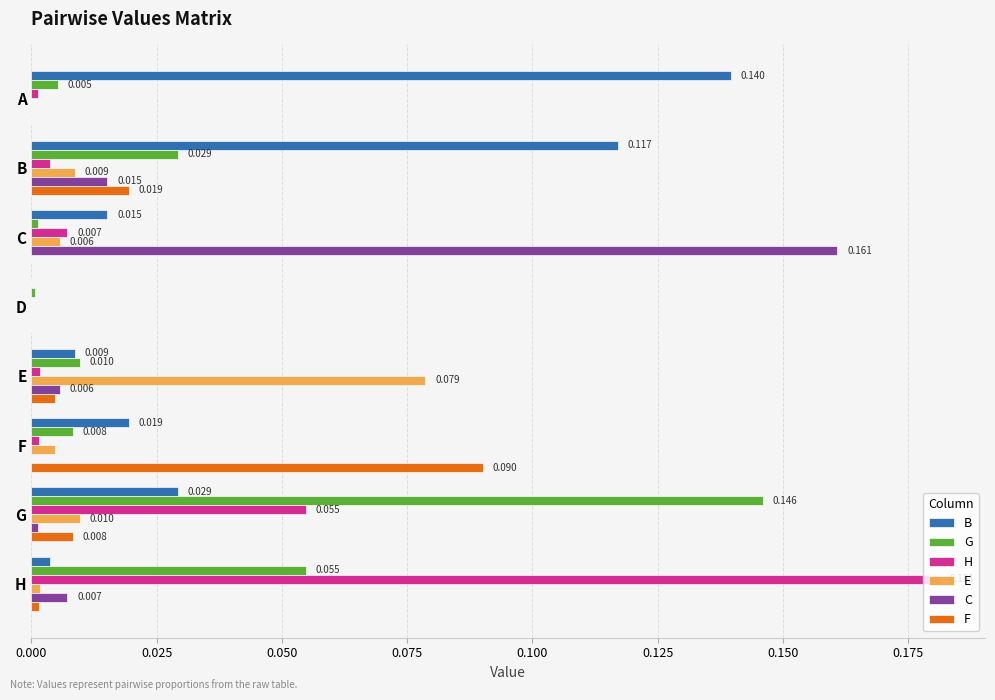

Which series changed the most between A and D?

B